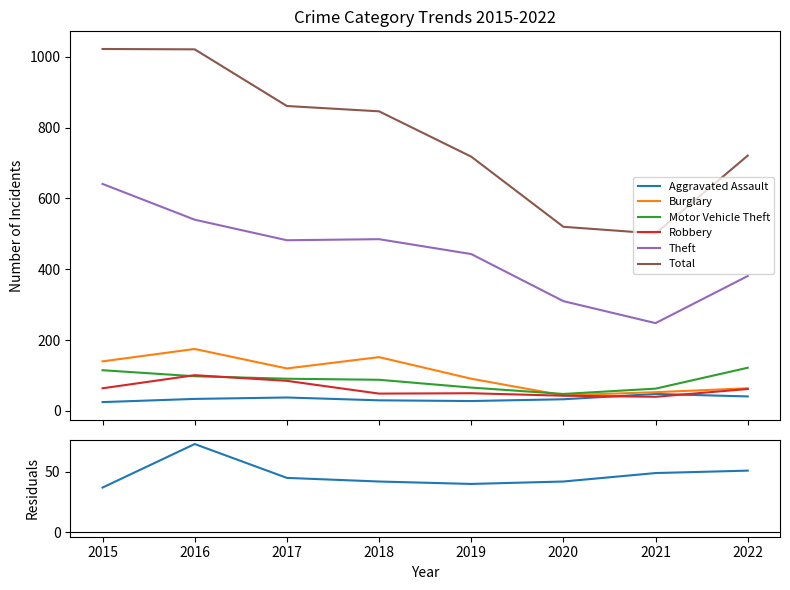

Count the number of data series in this chart.

6